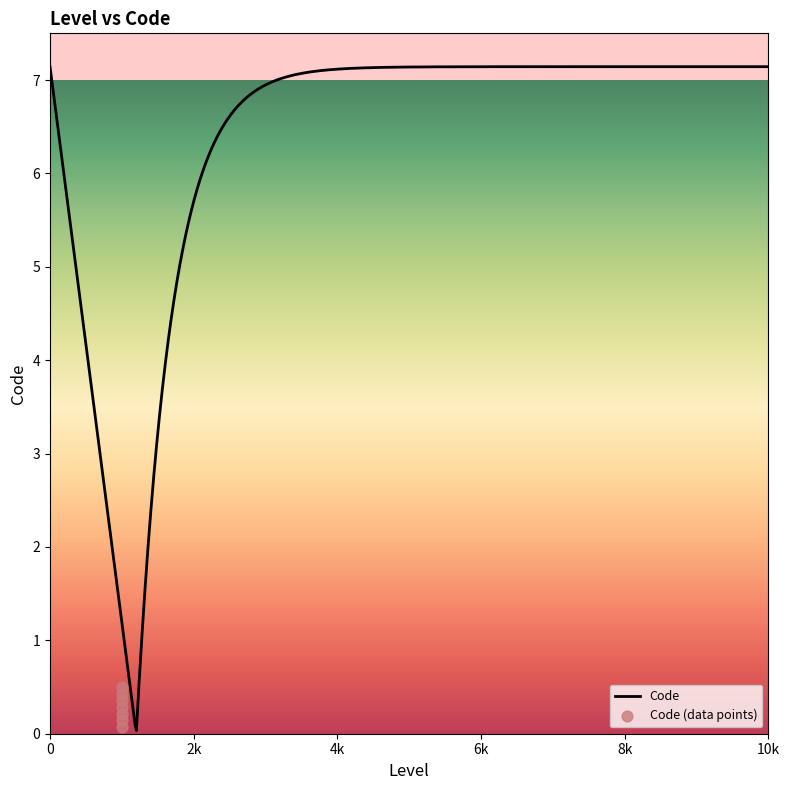

Between 1 and 1, which is larger?

1